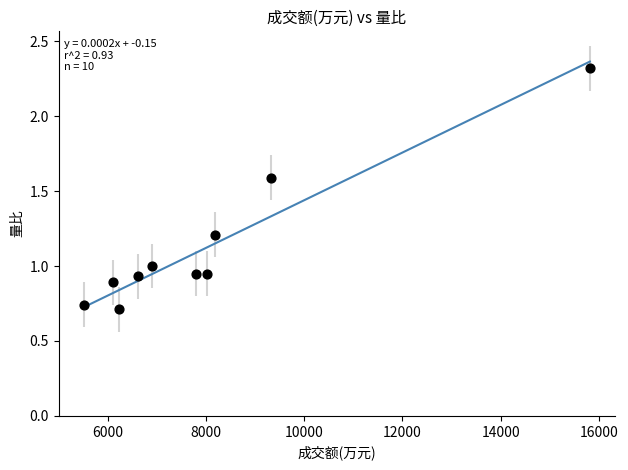

What is the average Y value?

1.1